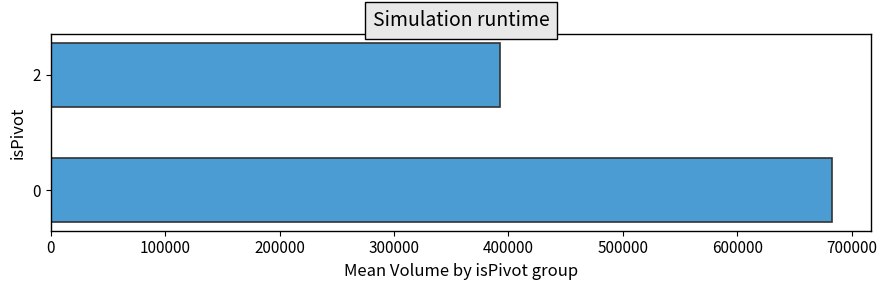

What is the change in value from 0 to 2?

-290096.7